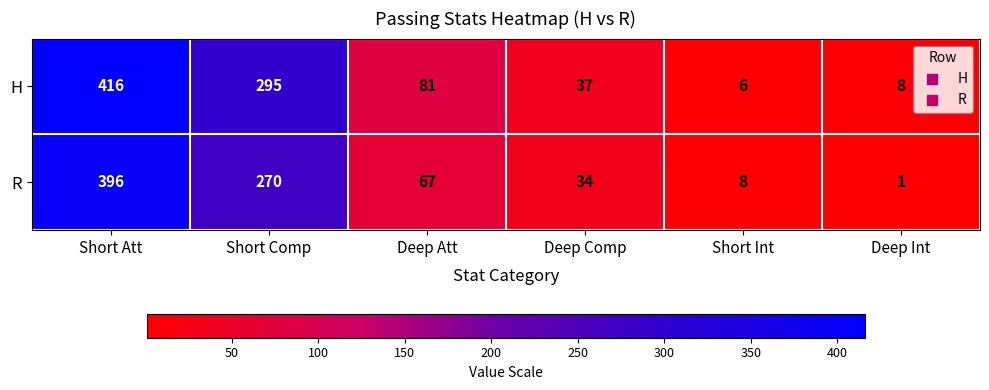

At which label is R closest to 198?

Short Comp